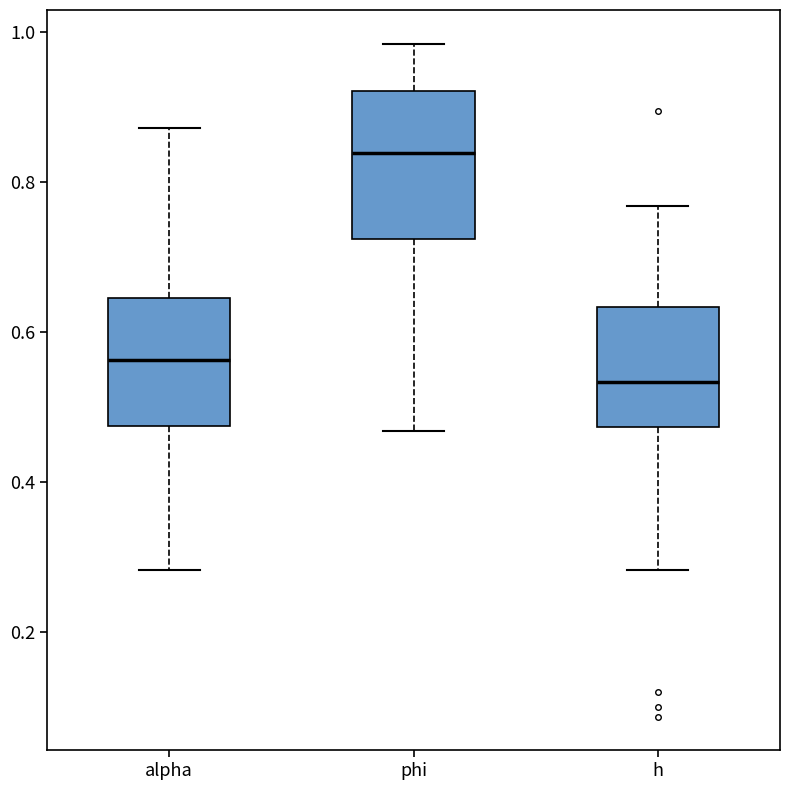

Reading left to right, read every box against the y-axis: the position of its median line, the range the box covers, and the ends of its whiskers. The values are not printed on the chart, so give them approximately, as read against the axis.

alpha: median 0.56, box 0.48 to 0.64, whiskers 0.28 to 0.88
phi: median 0.84, box 0.72 to 0.92, whiskers 0.46 to 0.98
h: median 0.54, box 0.48 to 0.64, whiskers 0.28 to 0.76